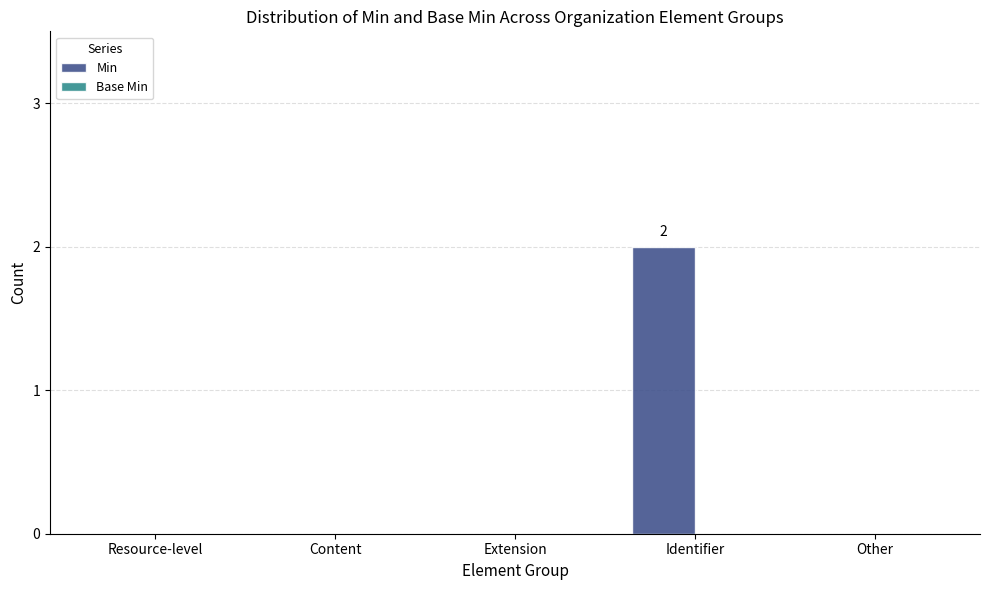

Are the bars horizontal?

No